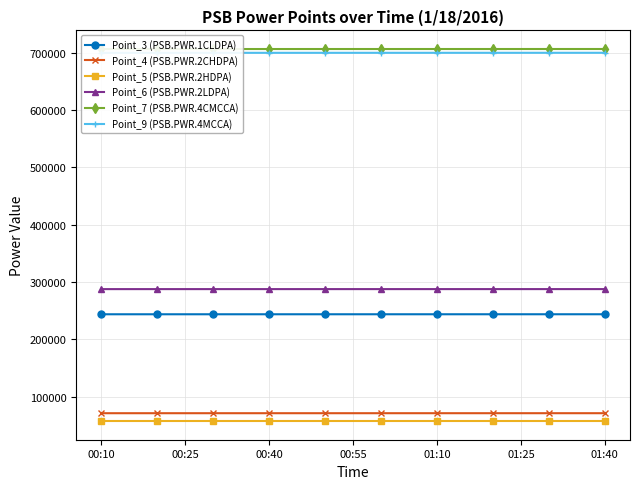

The value of Point_3 (PSB.PWR.1CLDPA) at 00:25 is 393308. True or false?

False